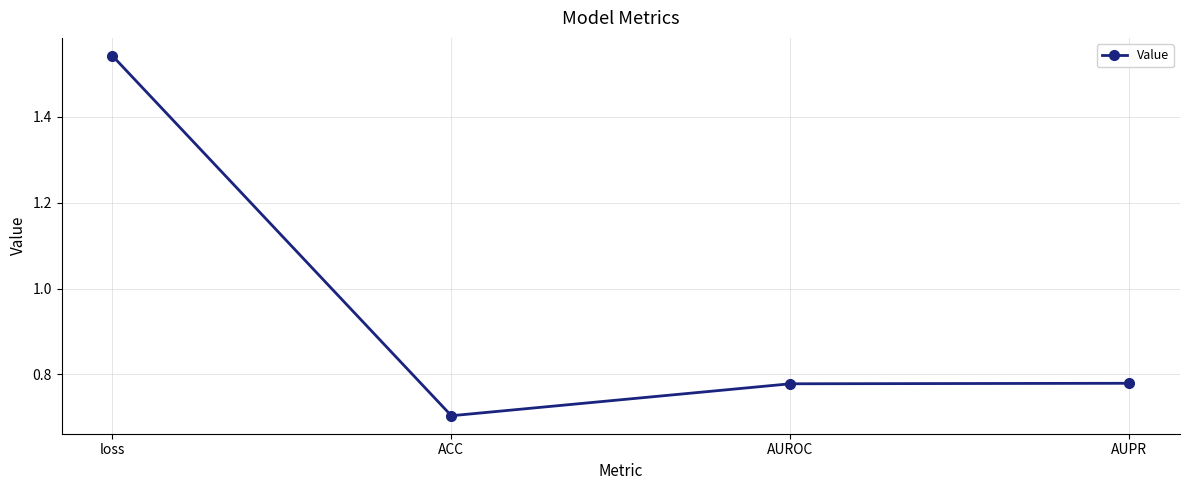

How many points are lower than both their immediate neighbors (excluding endpoints)?

1